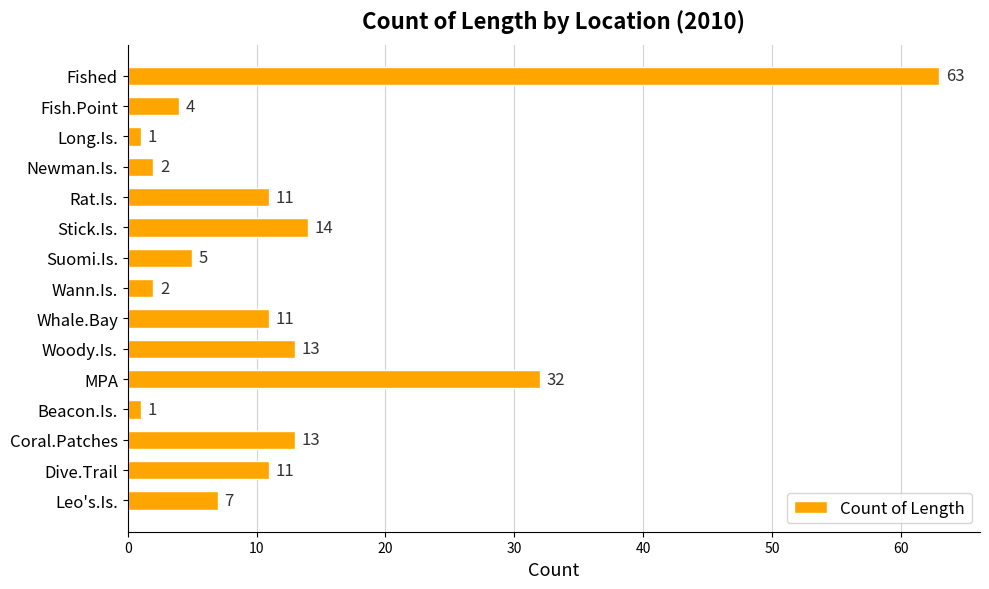

Count the number of data series in this chart.

1